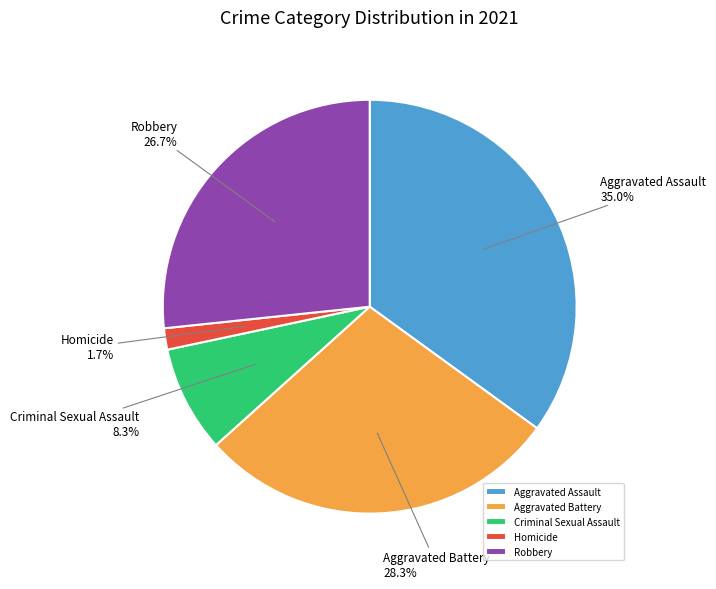

Which has a higher value, Aggravated Assault or Aggravated Battery?

Aggravated Assault